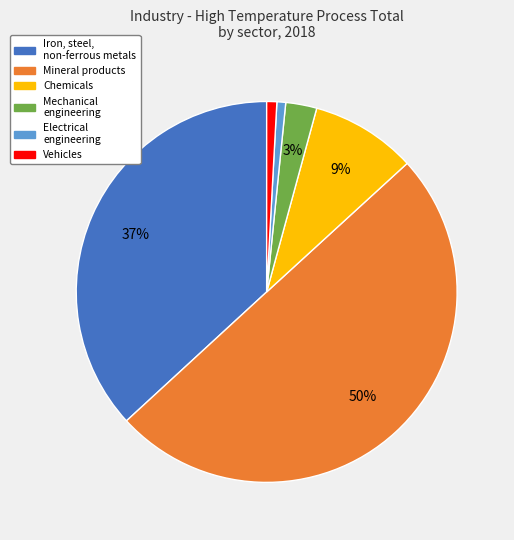

To the nearest percent, what is the average slice percentage?

17%